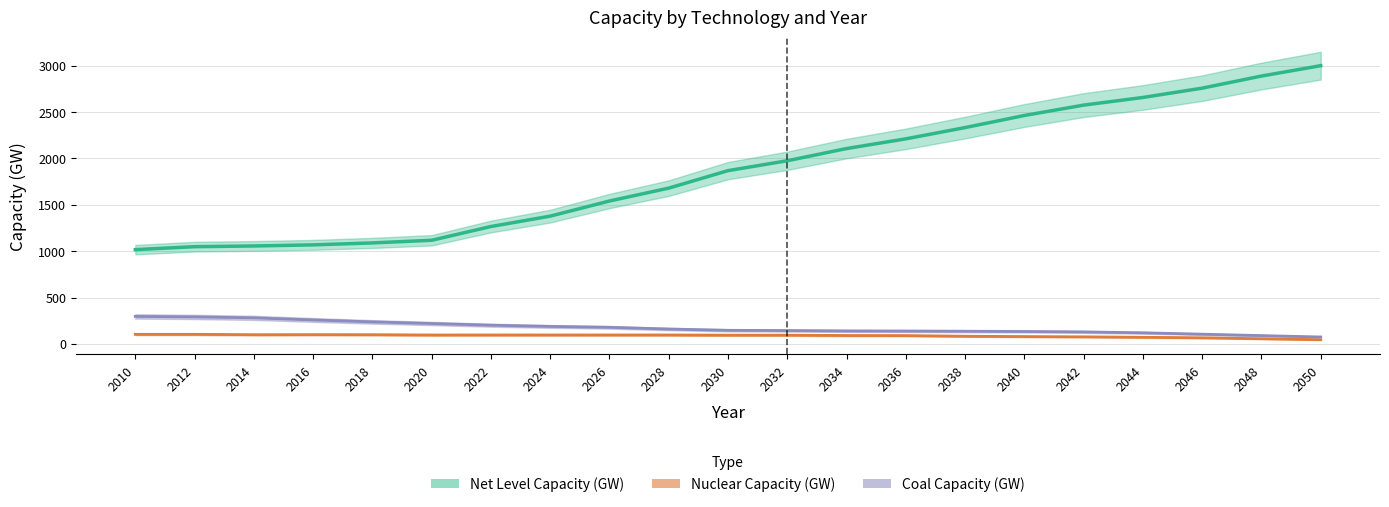

How many data points does each series have?

21